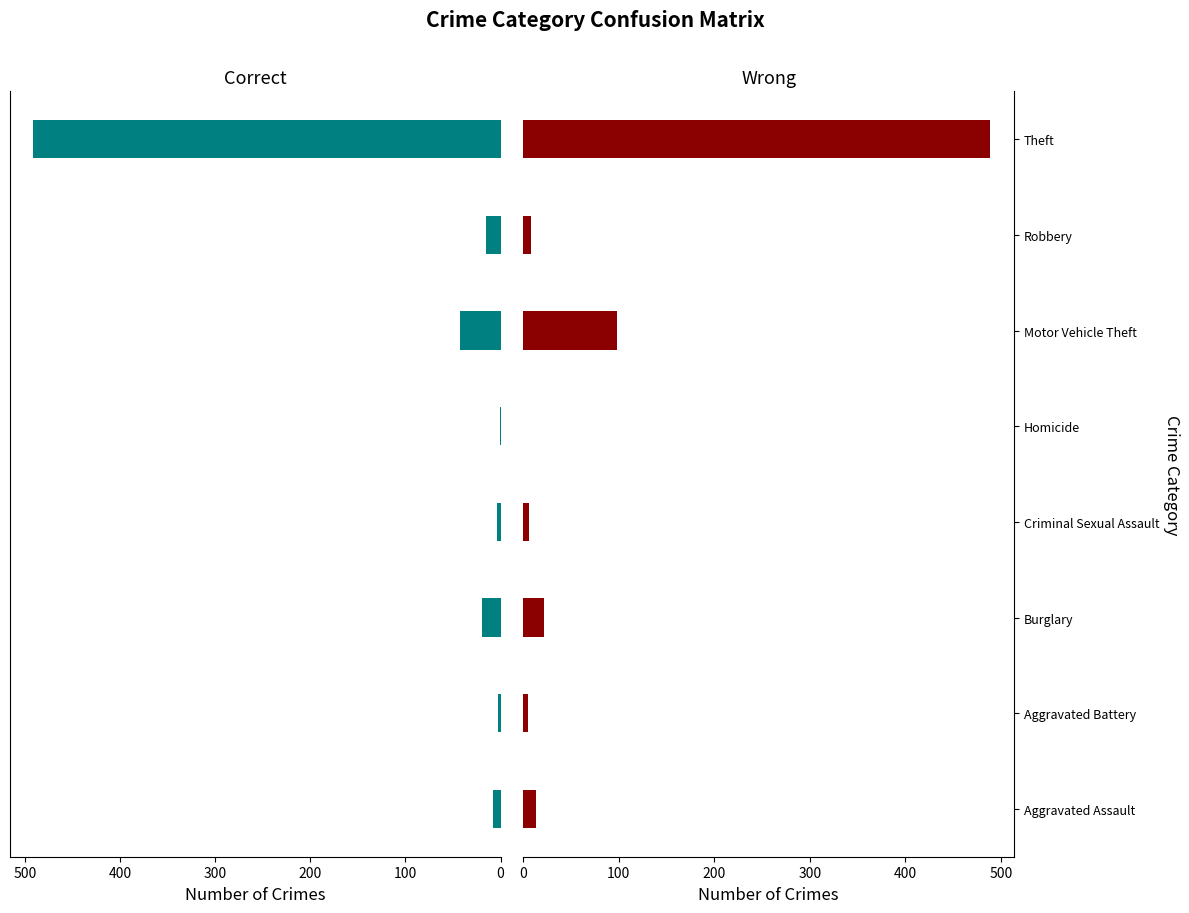

How many distinct data groups are displayed?

2